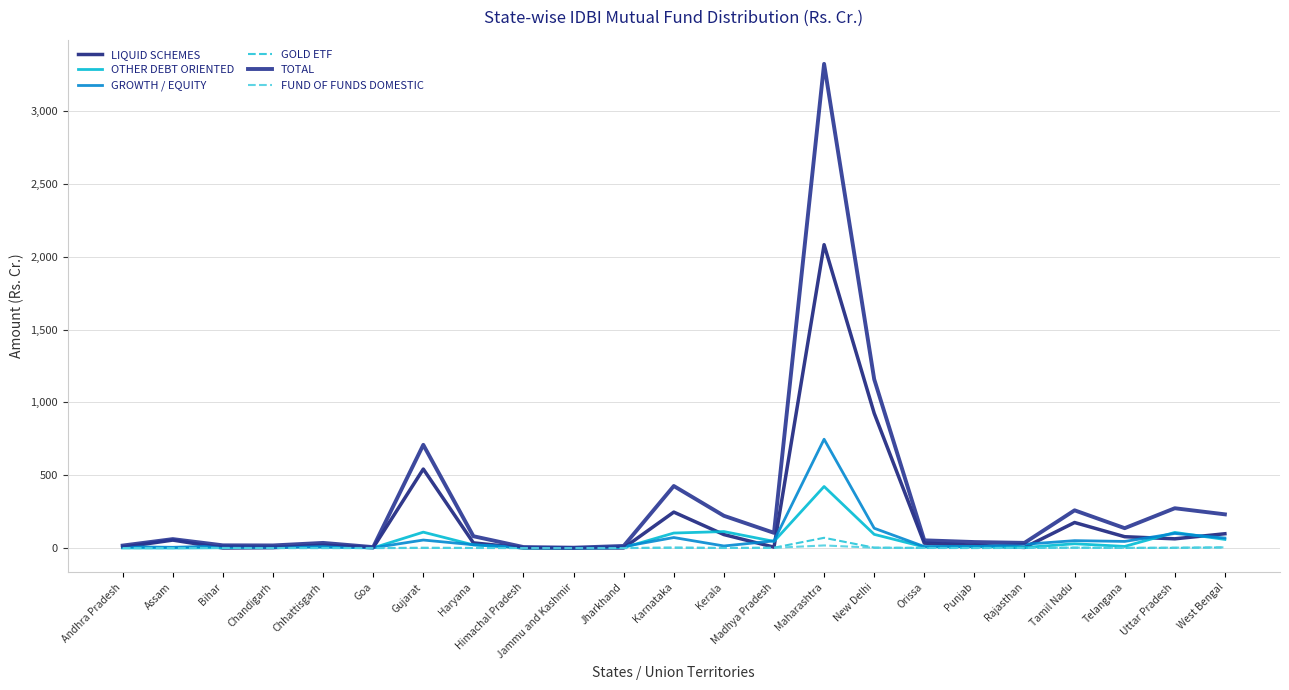

Where is the first local maximum for LIQUID SCHEMES?

Assam